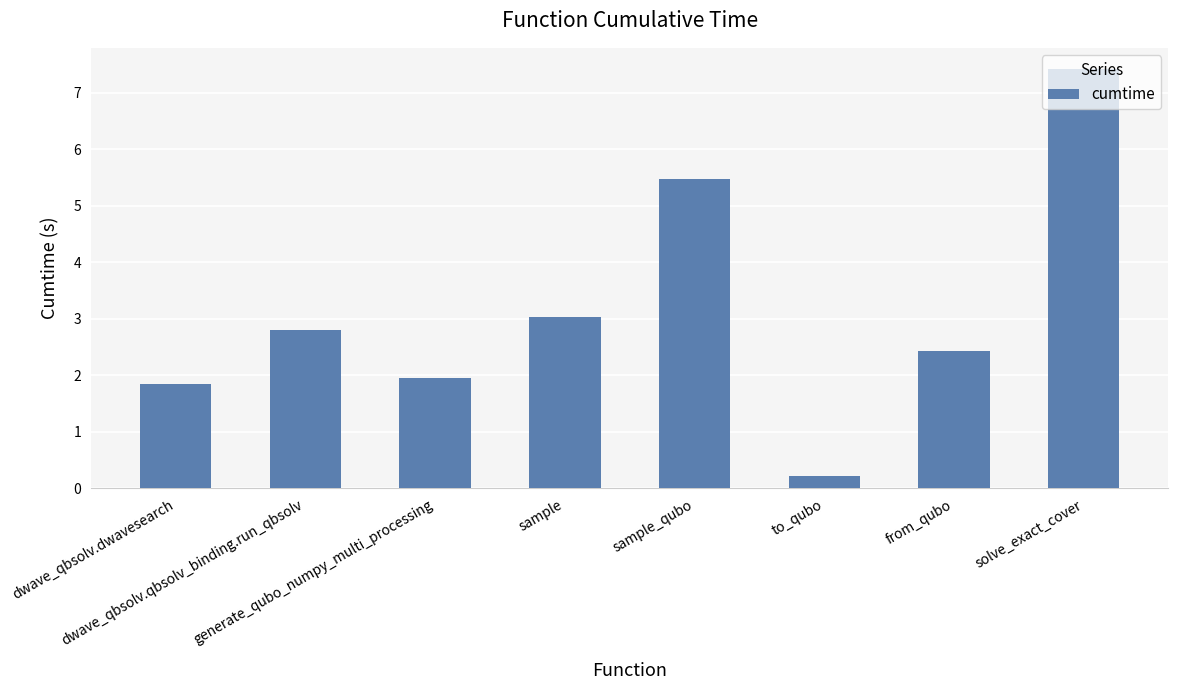

What is the greatest value displayed?

7.4